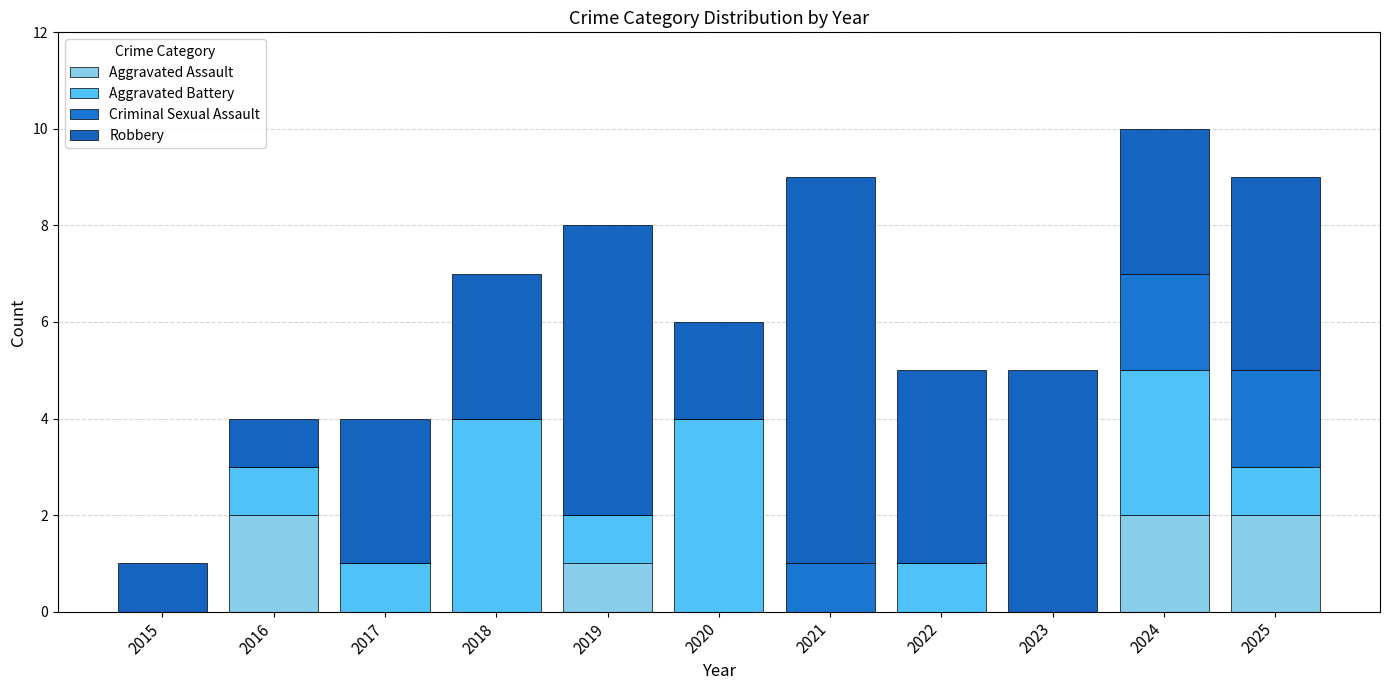

Count the number of data series in this chart.

4